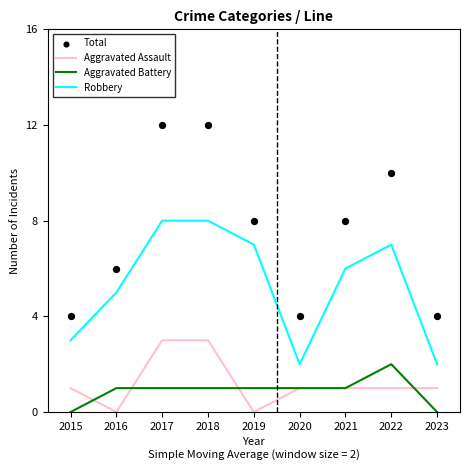

Which series contains the lowest Y value?

Aggravated Assault